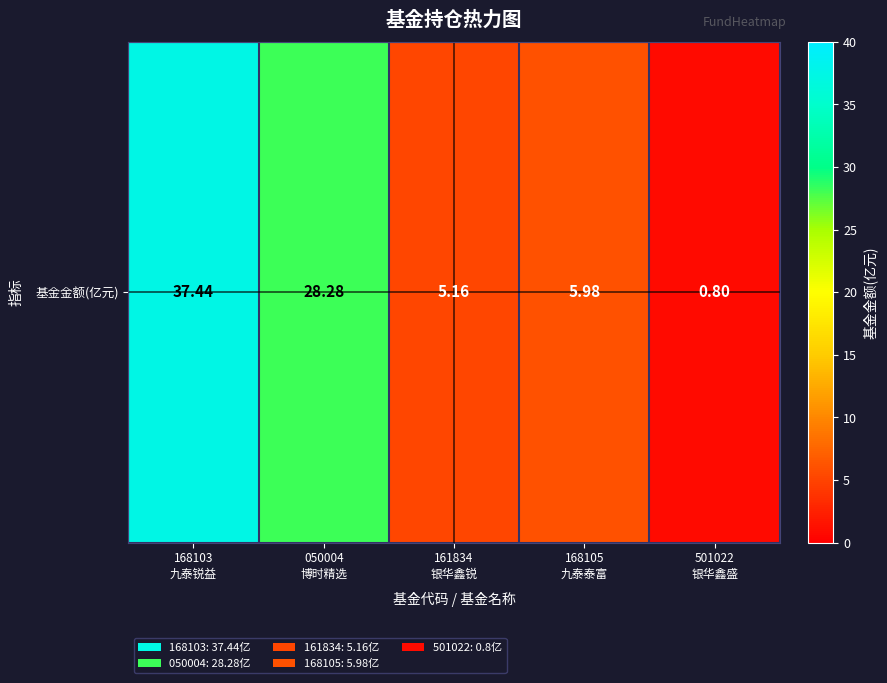

What is the sum of the values at 161834
银华鑫锐 and 168103
九泰锐益?

42.6